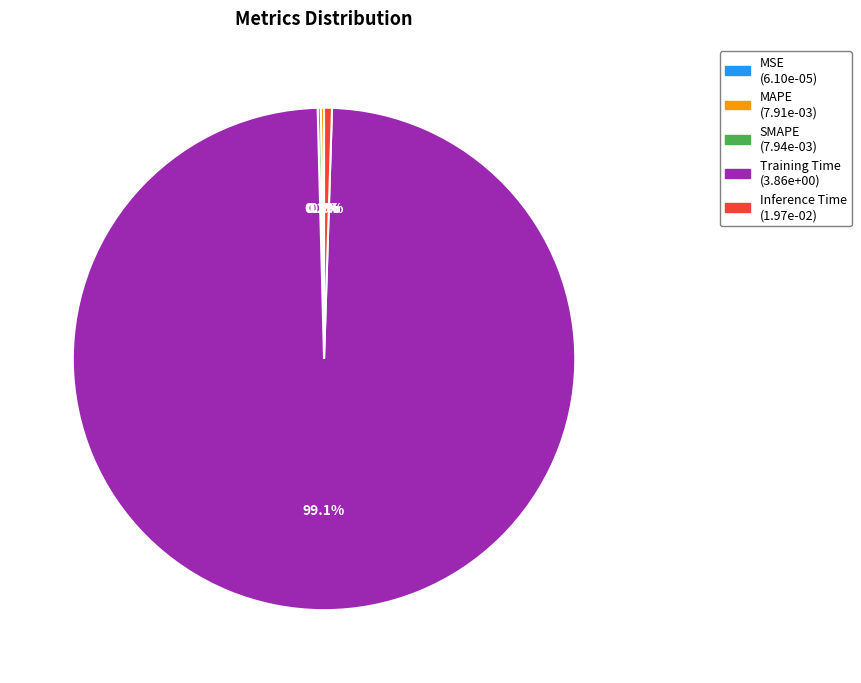

How much of the chart is everything except Training Time?

0.9%